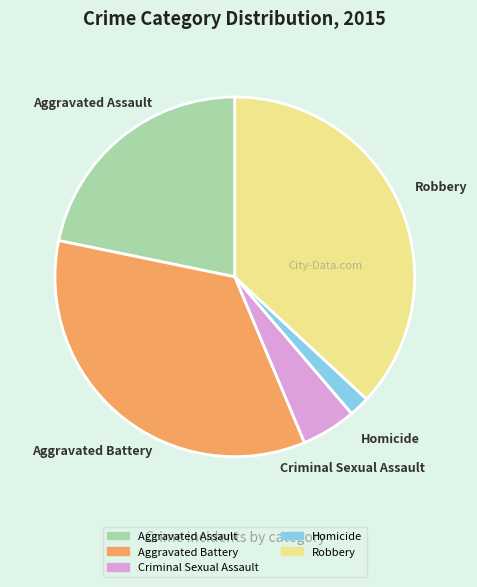

Which slice is the smallest?

Homicide